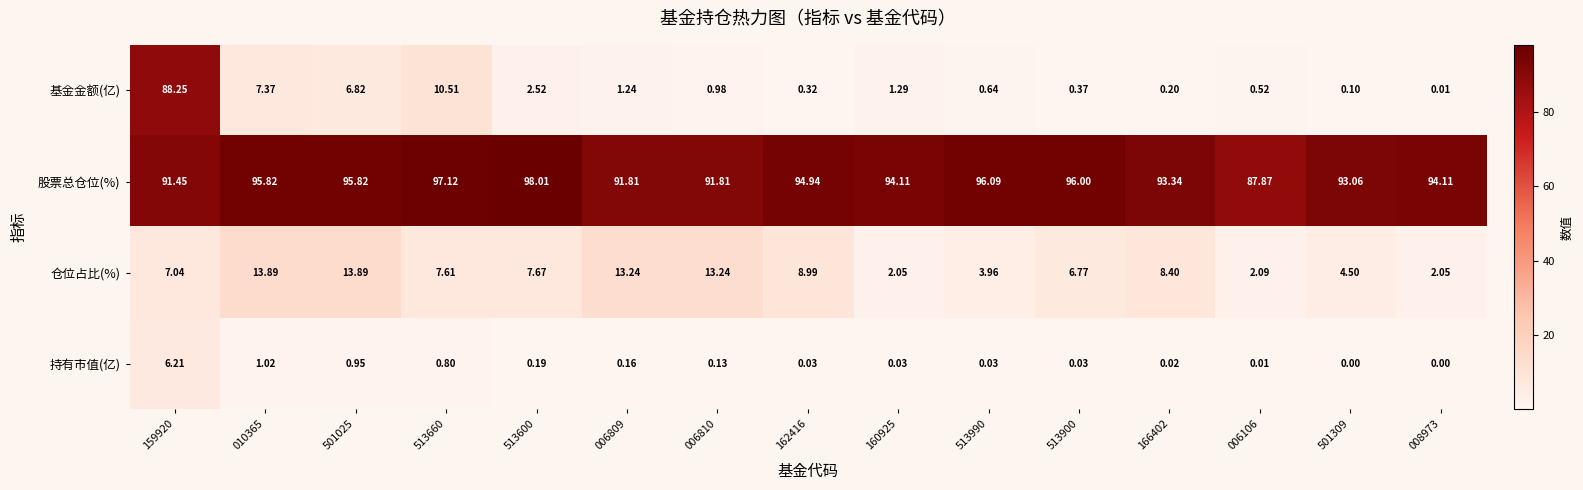

At which category is the sum across all series the highest?

159920